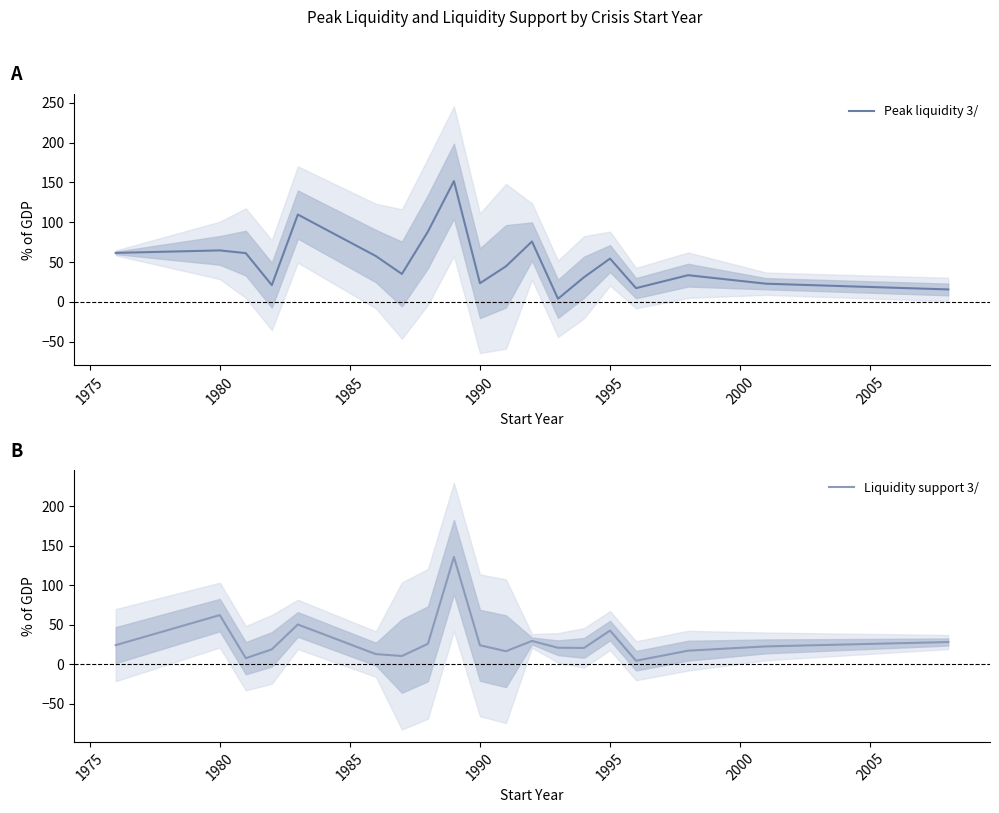

How many times do Liquidity support 3/ and Peak liquidity 3/ cross each other?

5